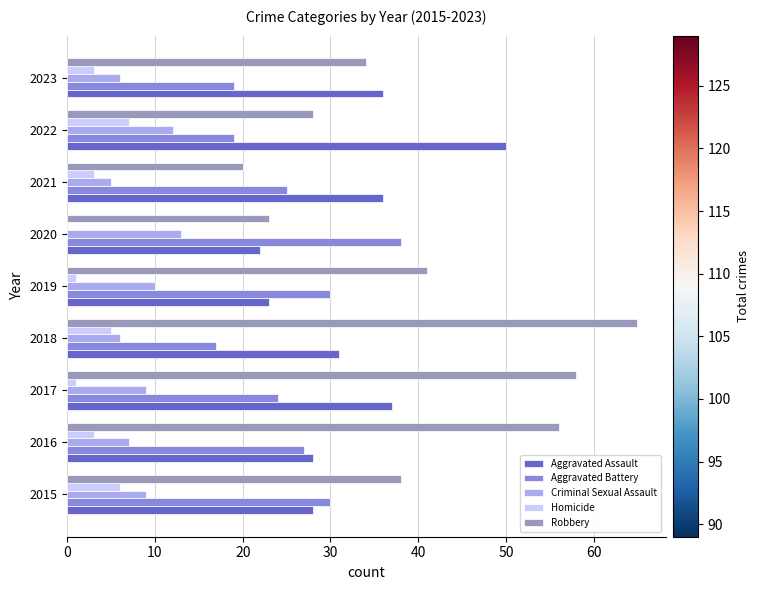

Is it true that Criminal Sexual Assault equals 23 at 2020?

False